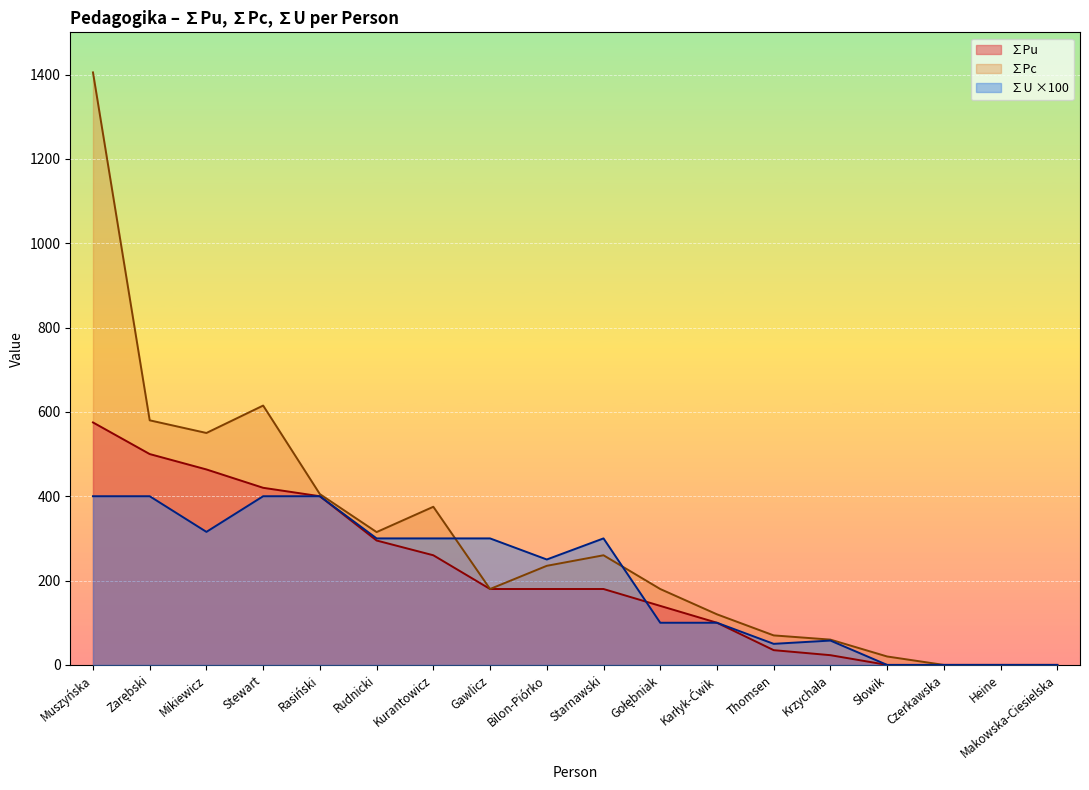

The value of ∑Pc at Karłyk-Ćwik is 54.7. True or false?

False